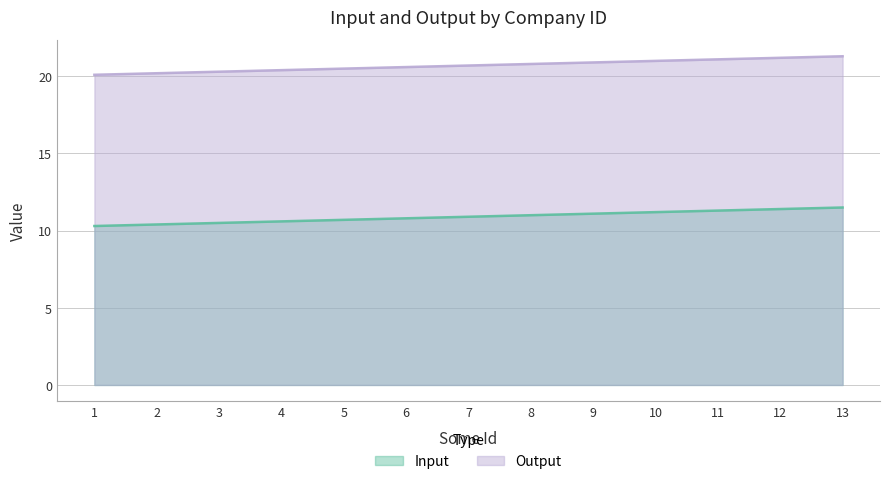

Which series has the widest spread of values?

Input